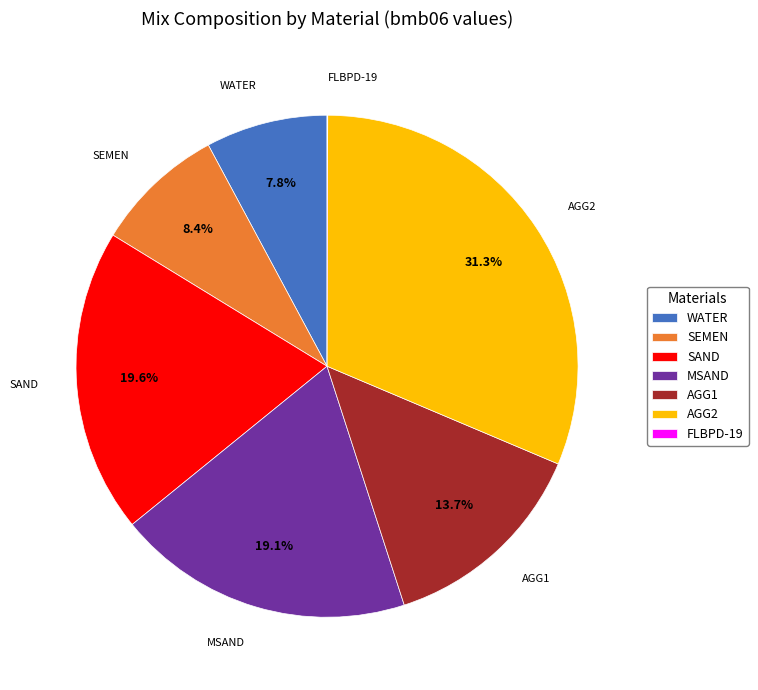

What percentage is the AGG2 slice, to the nearest percent?

31%